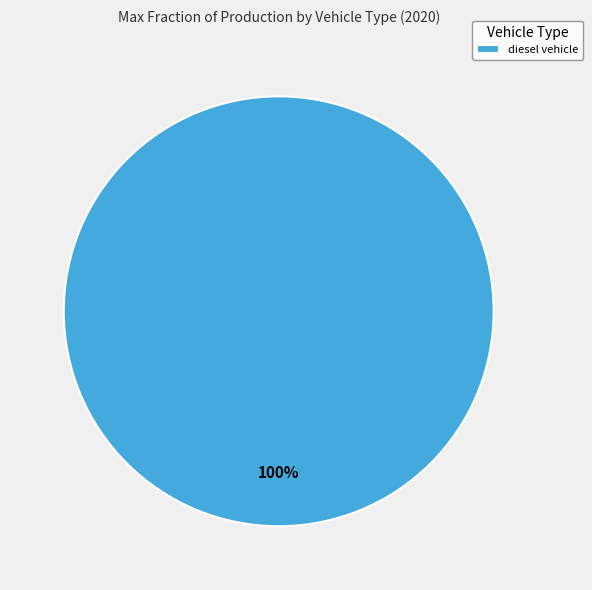

What percentage is the diesel vehicle slice, to the nearest percent?

100%